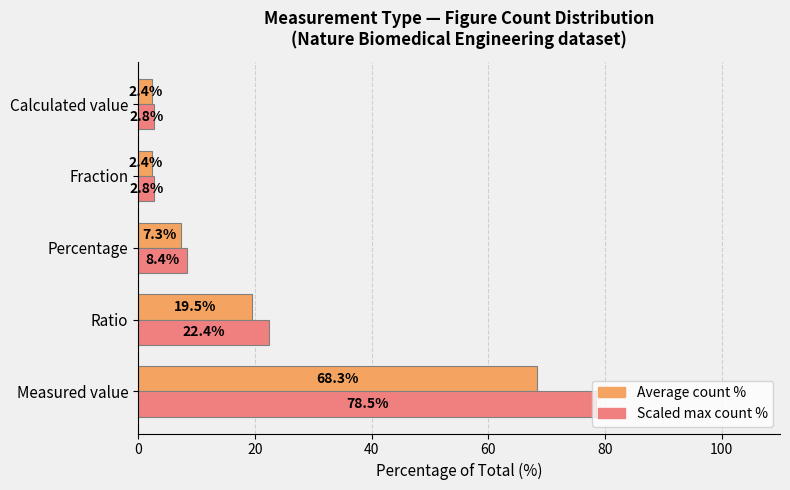

At Percentage, list the series in order from smallest to largest.

Average count %, Scaled max count %